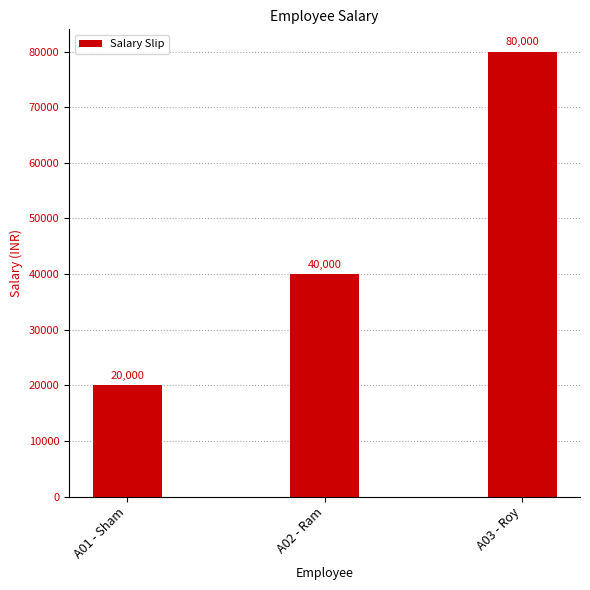

What is the sum of all values?

140000